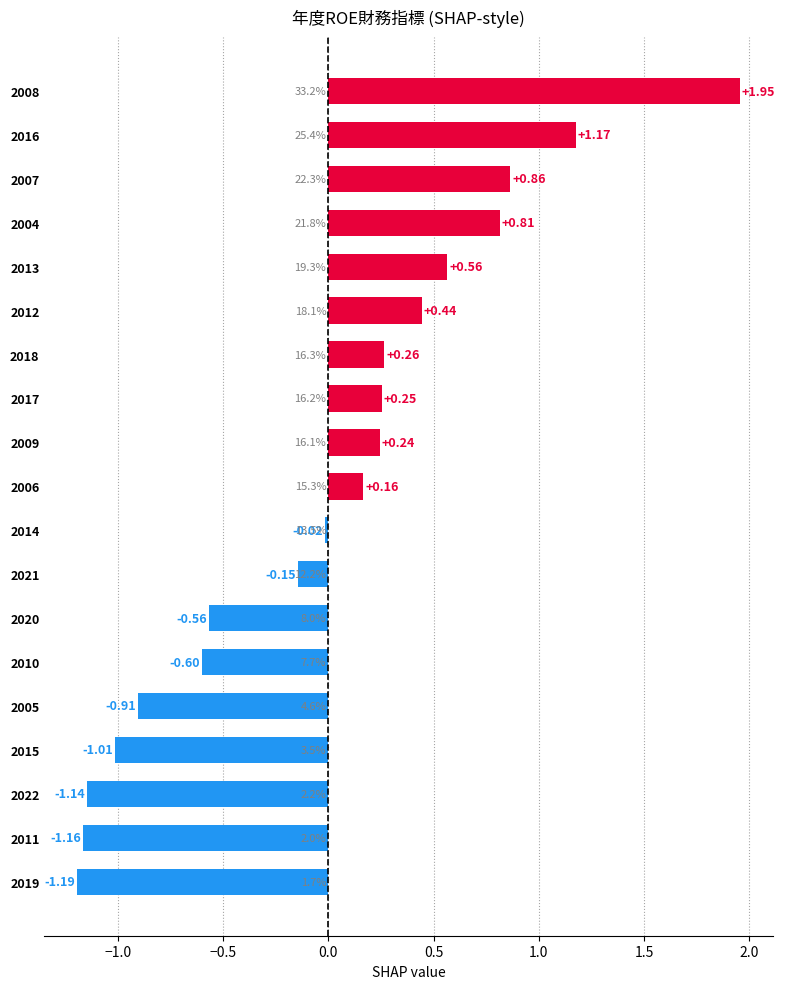

Rank the categories by value from lowest to highest.

2019, 2011, 2022, 2015, 2005, 2010, 2020, 2021, 2014, 2006, 2009, 2017, 2018, 2012, 2013, 2004, 2007, 2016, 2008